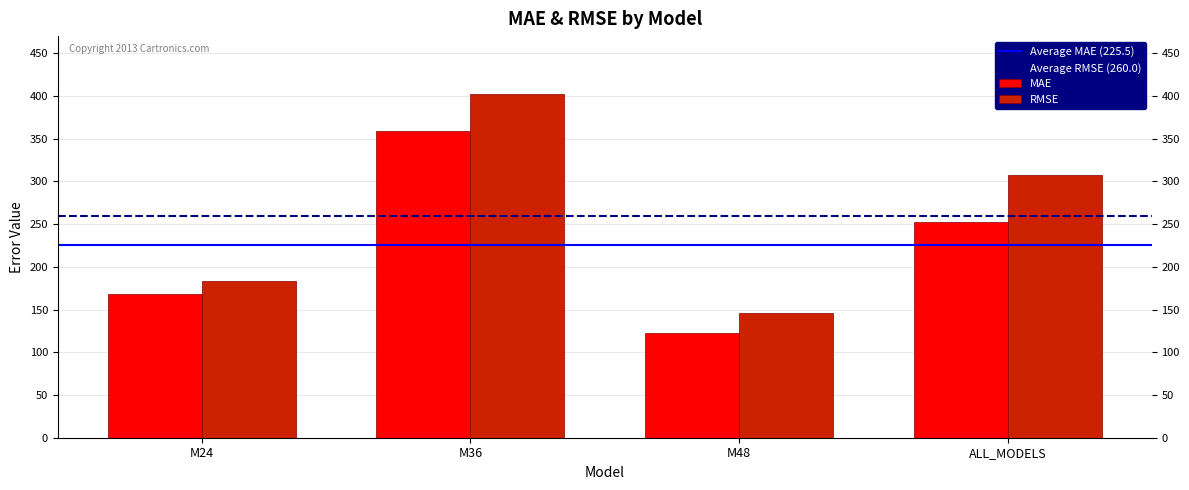

Between M36 and M48, which series saw the biggest shift?

RMSE